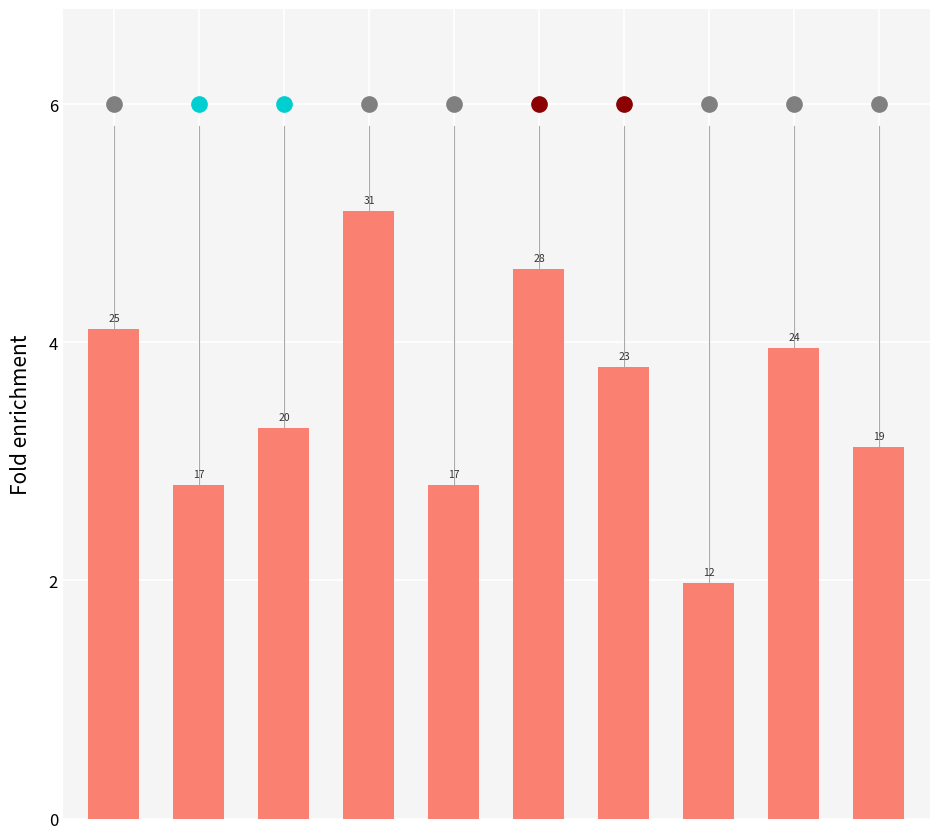

Does the chart contain any negative values?

No